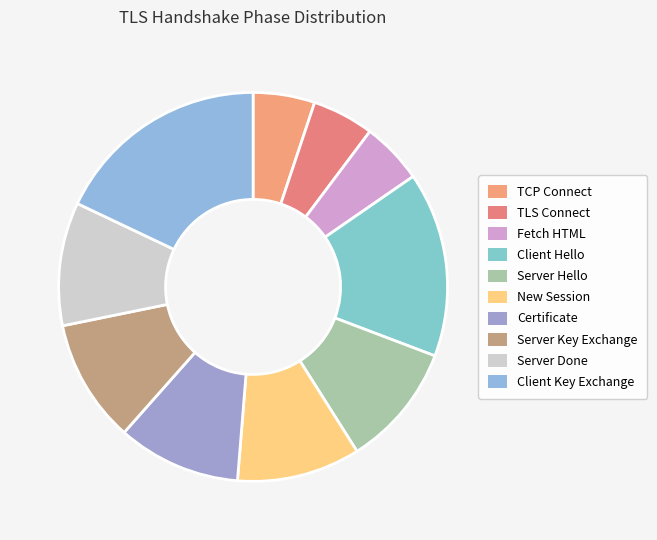

How many slices are in this pie chart?

10